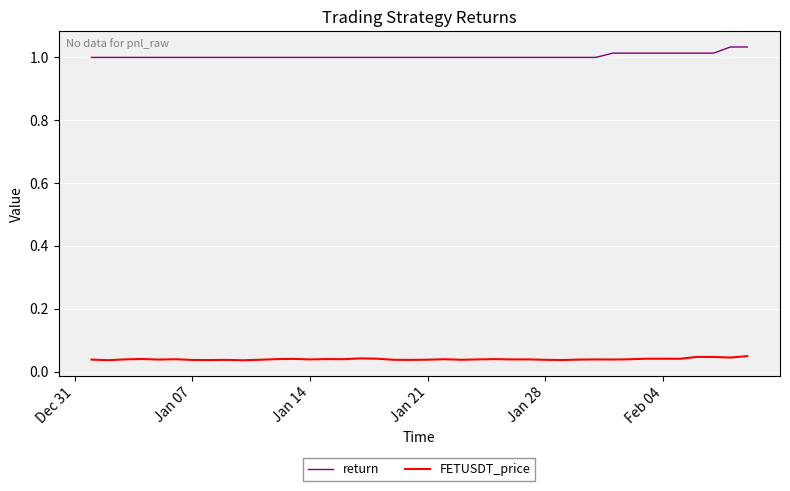

Is this an area chart (filled region under the line)?

No